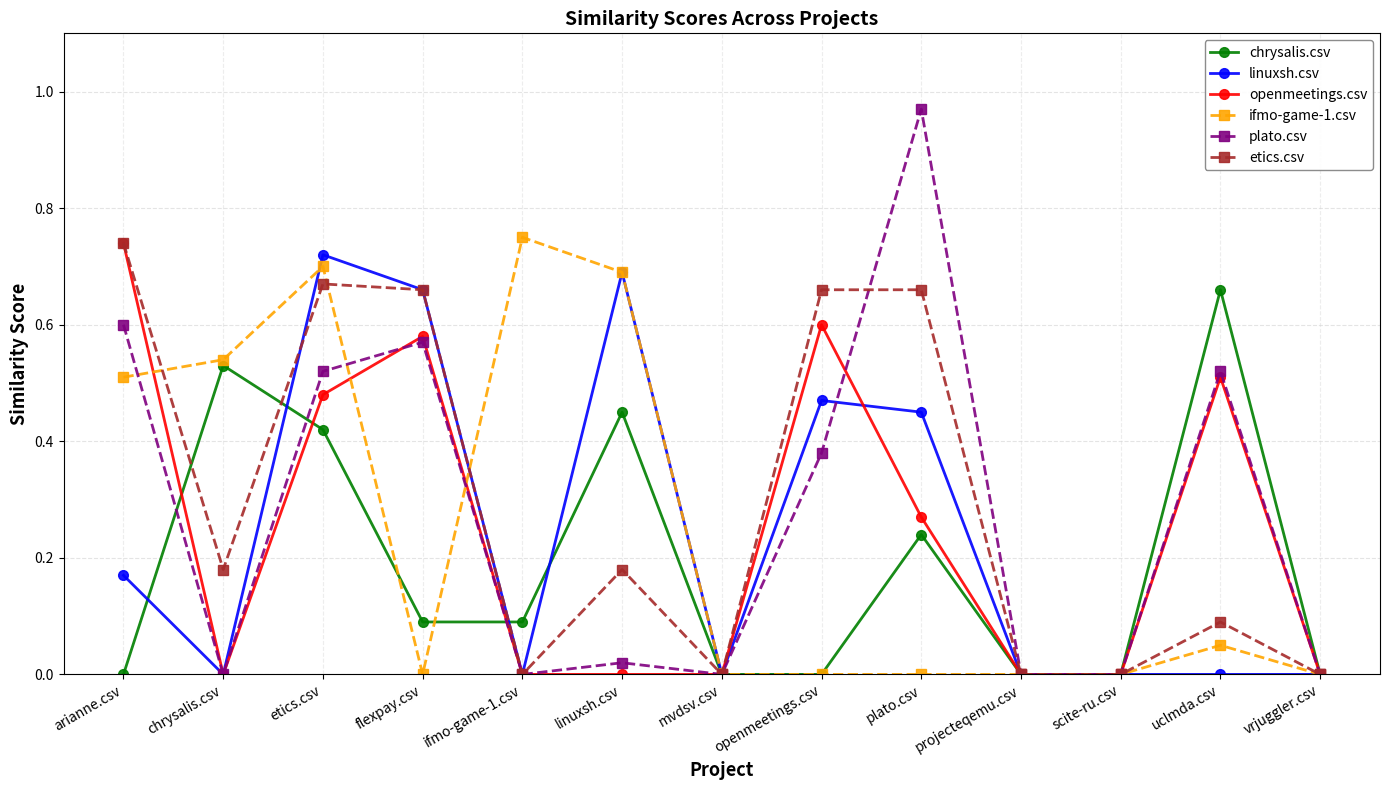

Which series has the largest range (max minus min)?

plato.csv